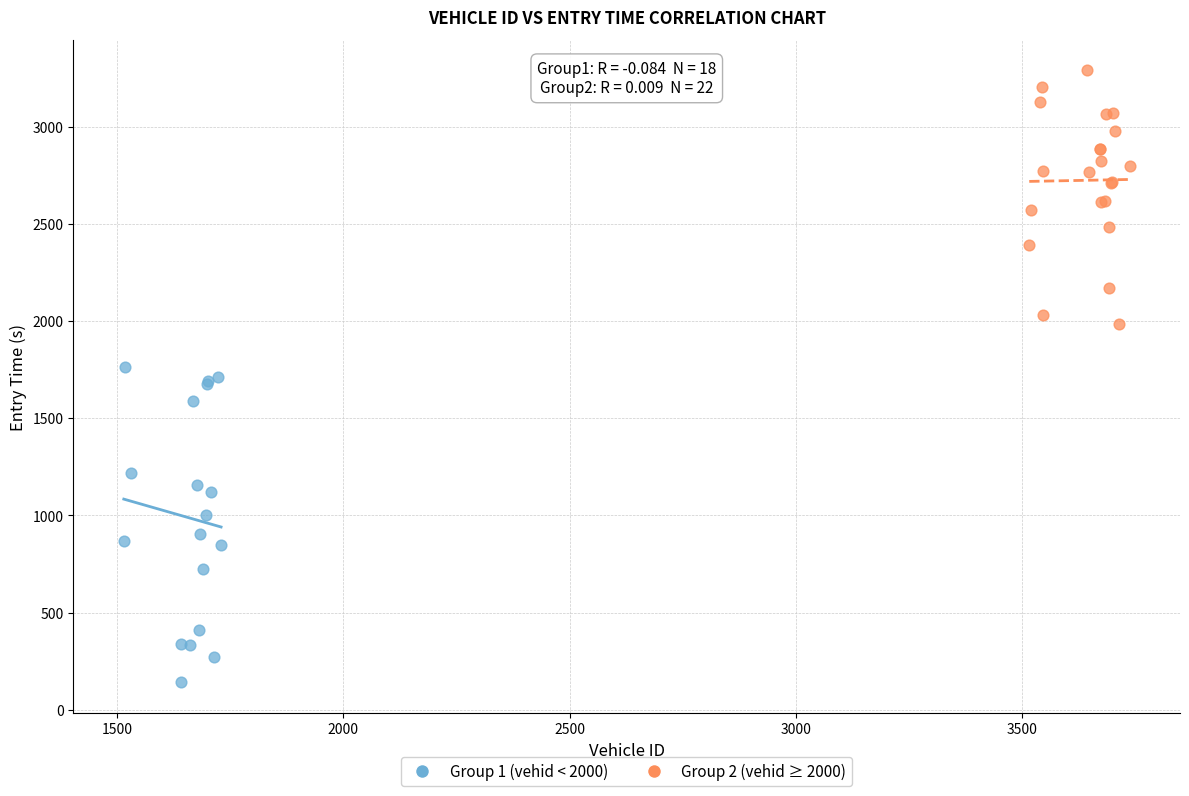

Which series reaches the maximum Y coordinate?

Group 2 (vehid ≥ 2000)